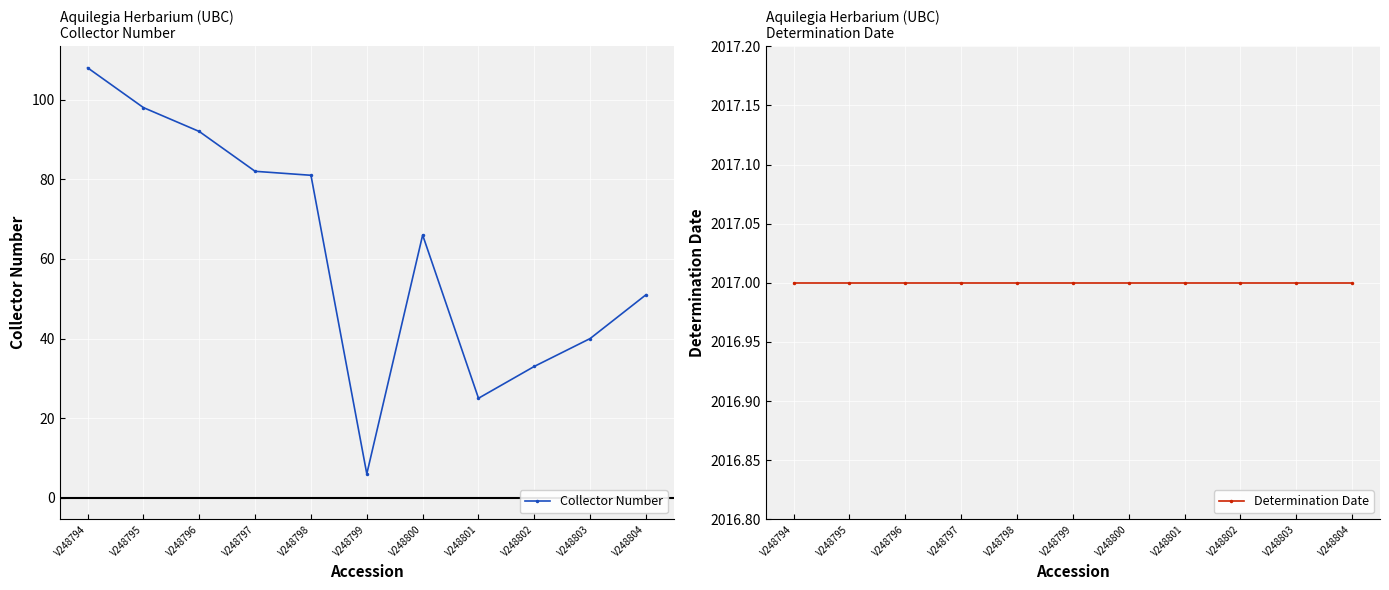

What is the lowest value of the Collector Number series?

6